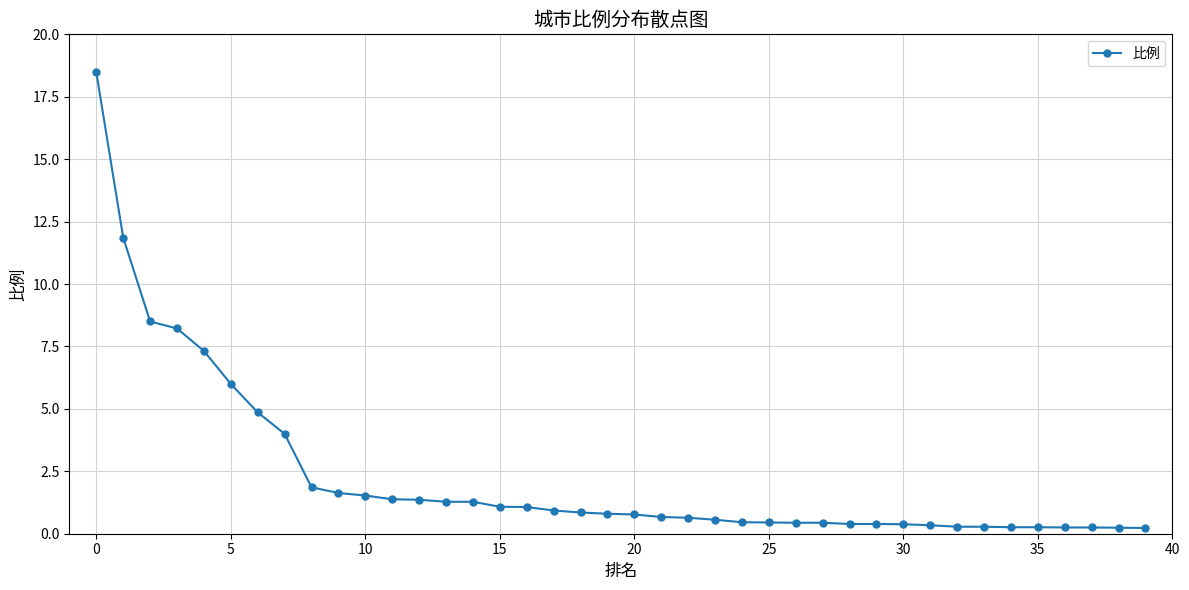

What is the maximum value shown in the chart?

18.5